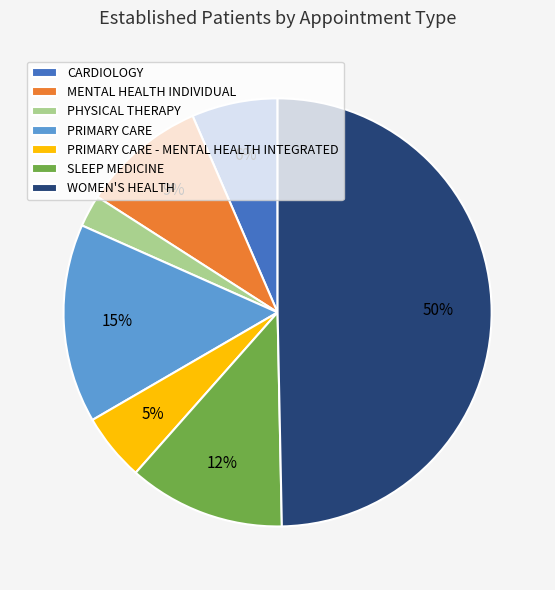

To the nearest percent, what is the difference between the PRIMARY CARE - MENTAL HEALTH INTEGRATED and WOMEN'S HEALTH slice percentages?

45%